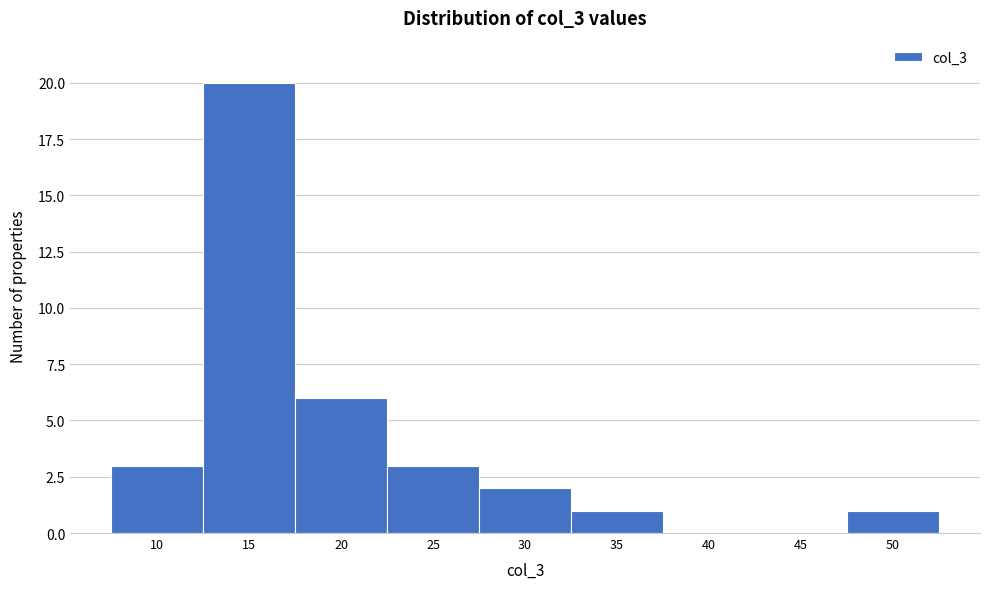

Reading right to left, transcribe all the data shown in this chart.

50=1	45=0	40=0	35=1	30=2	25=3	20=6	15=20	10=3